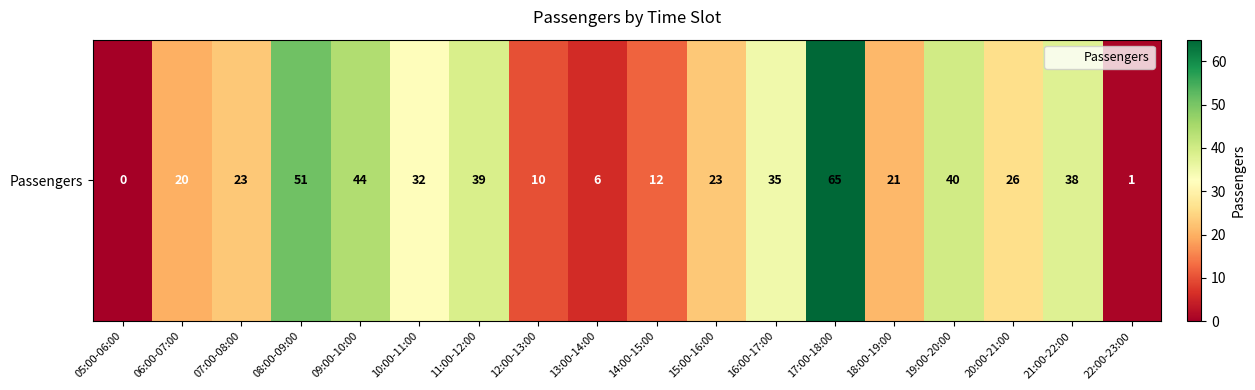

Is it true that the value at 18:00-19:00 is 21?

True